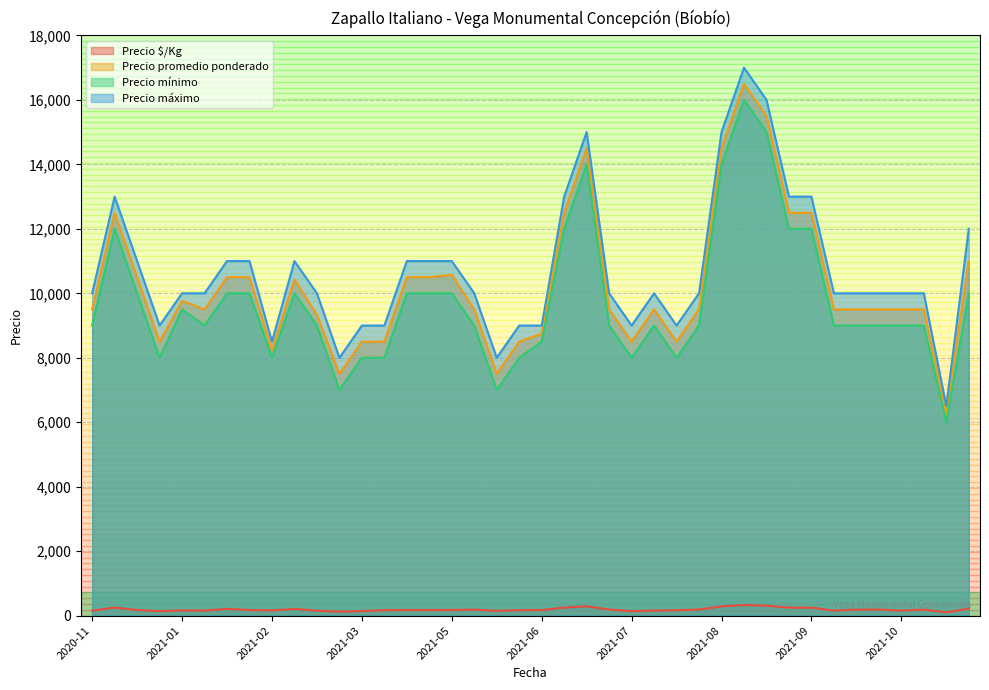

What is the difference between the maximum and minimum values in the Precio $/Kg series?

226